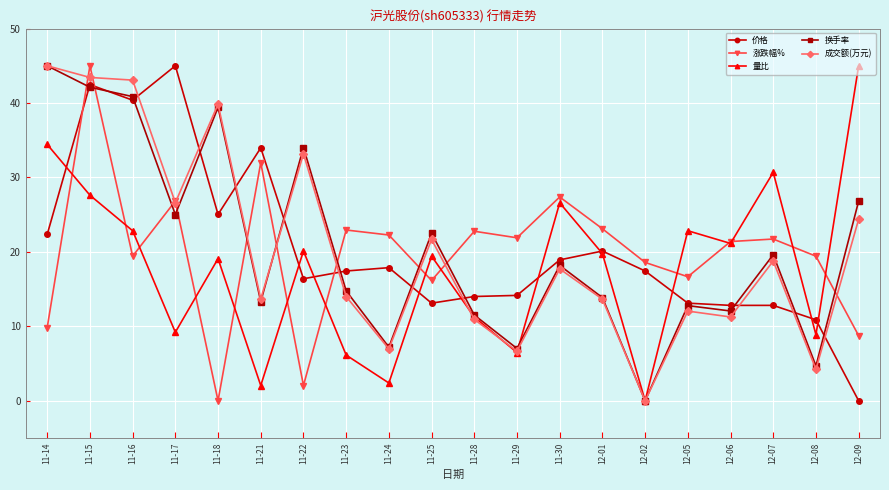

What are all the series names shown in the legend?

价格, 涨跌幅%, 量比, 换手率, 成交额(万元)